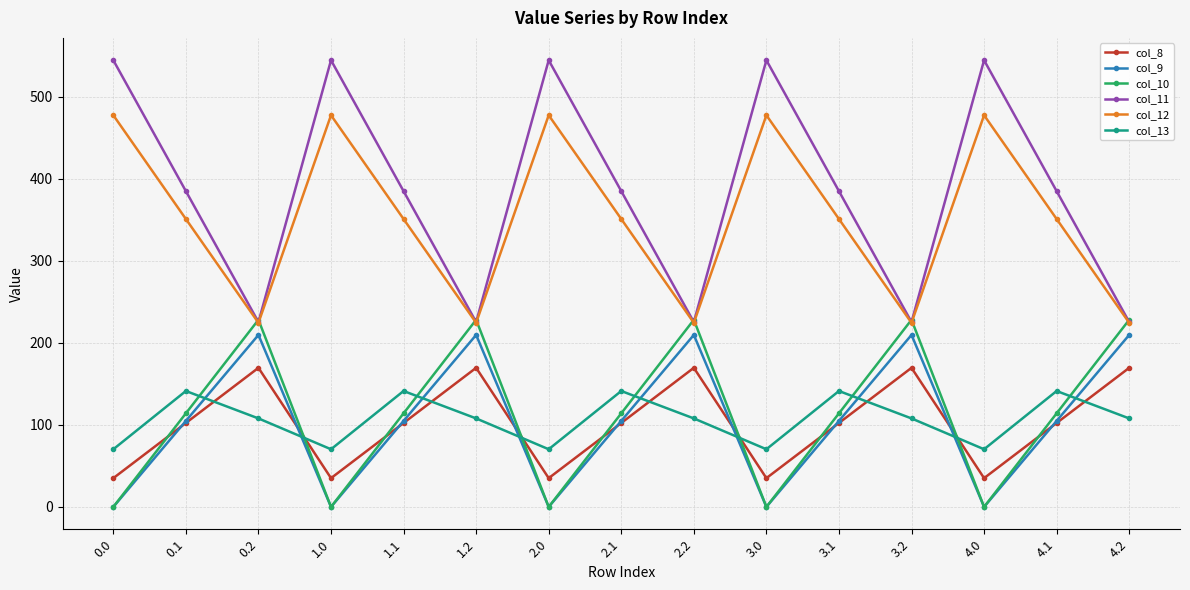

What position from the left is 0.0?

1